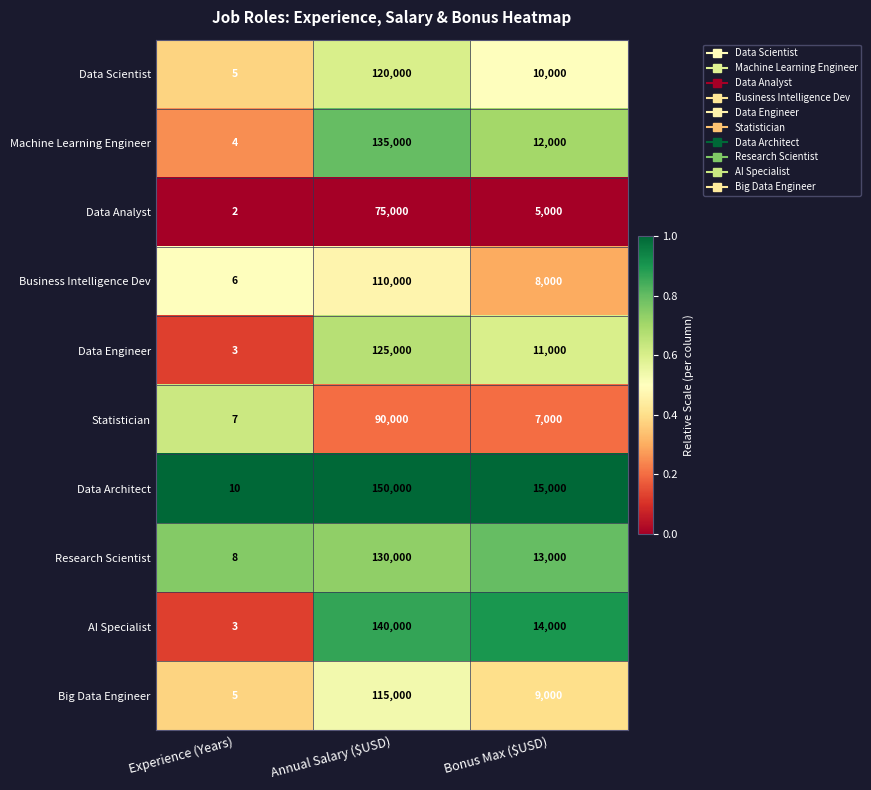

What is the total value across all series at Bonus Max ($USD)?

104000